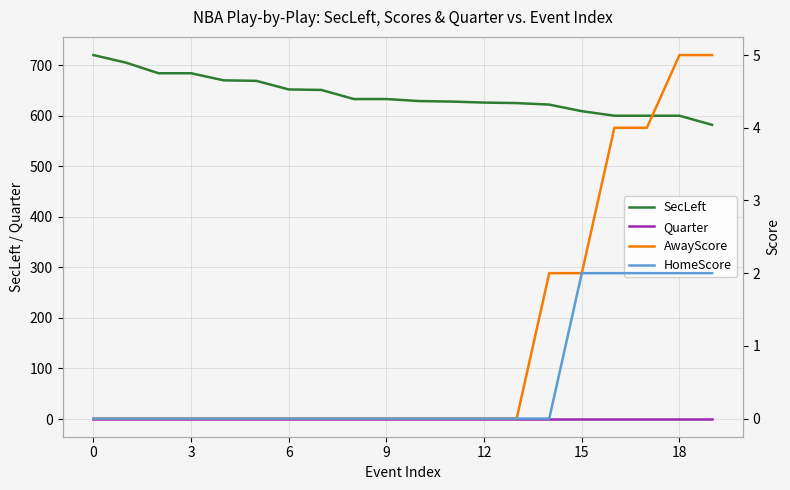

True or false: Quarter and SecLeft cross at least once.

False